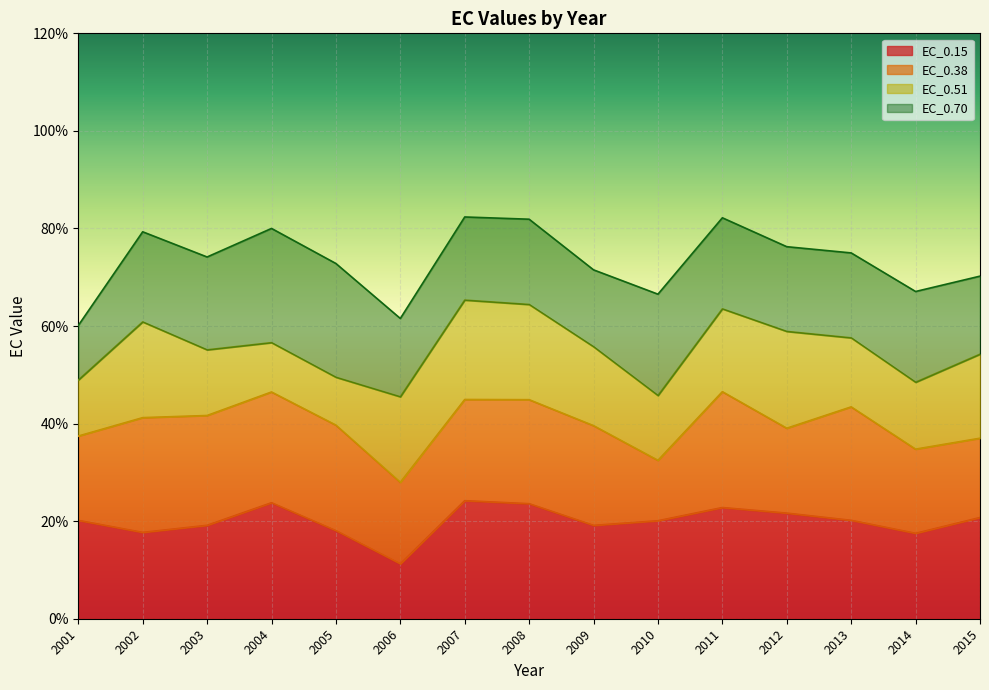

Which series has the largest total across all categories?

EC_0.15